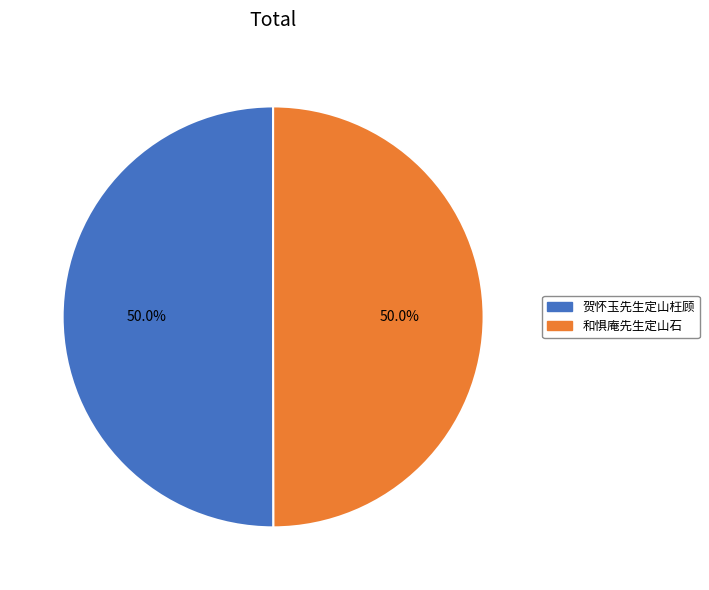

What is the ratio of the value at 贺怀玉先生定山枉顾 to the value at 和惧庵先生定山石?

1.0